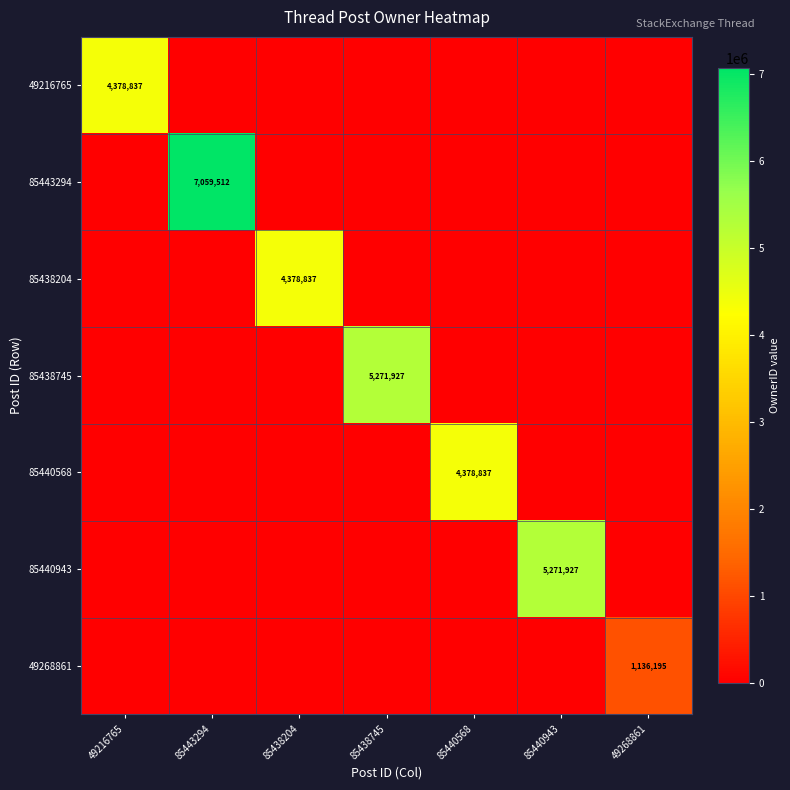

True or false: 85443294 has a value of 9191969 at 85443294.

False